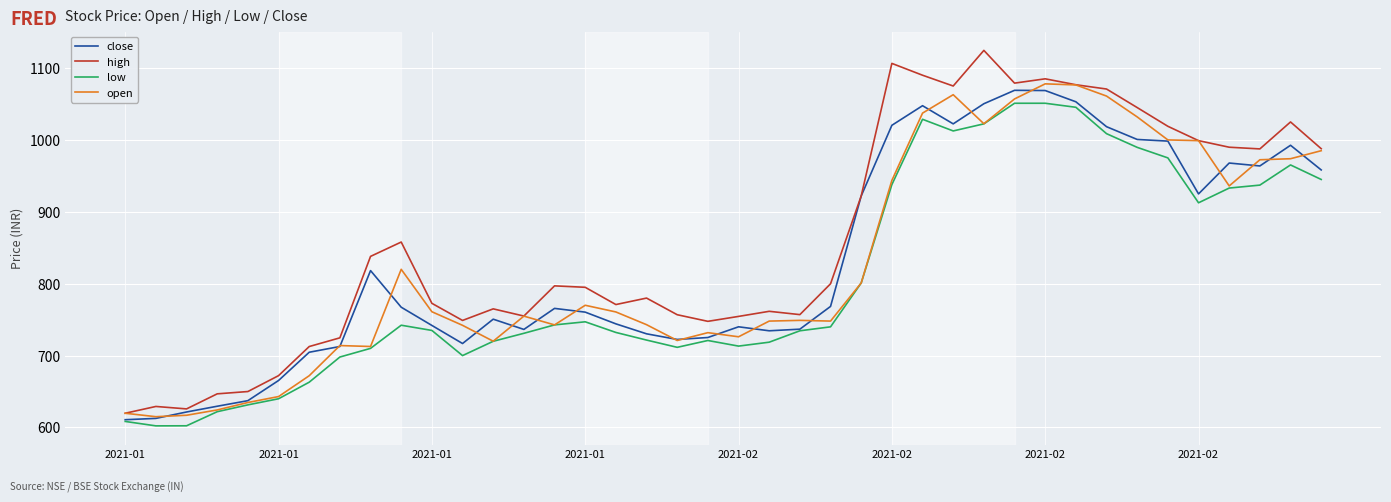

Which series has the largest total across all categories?

high